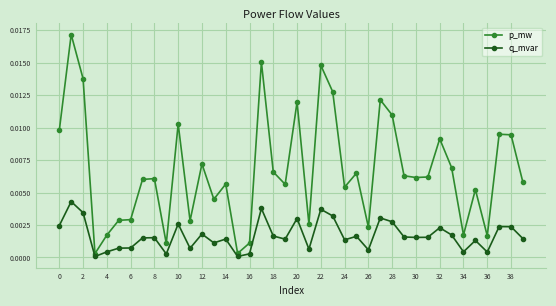

Which series has the widest spread of values?

p_mw